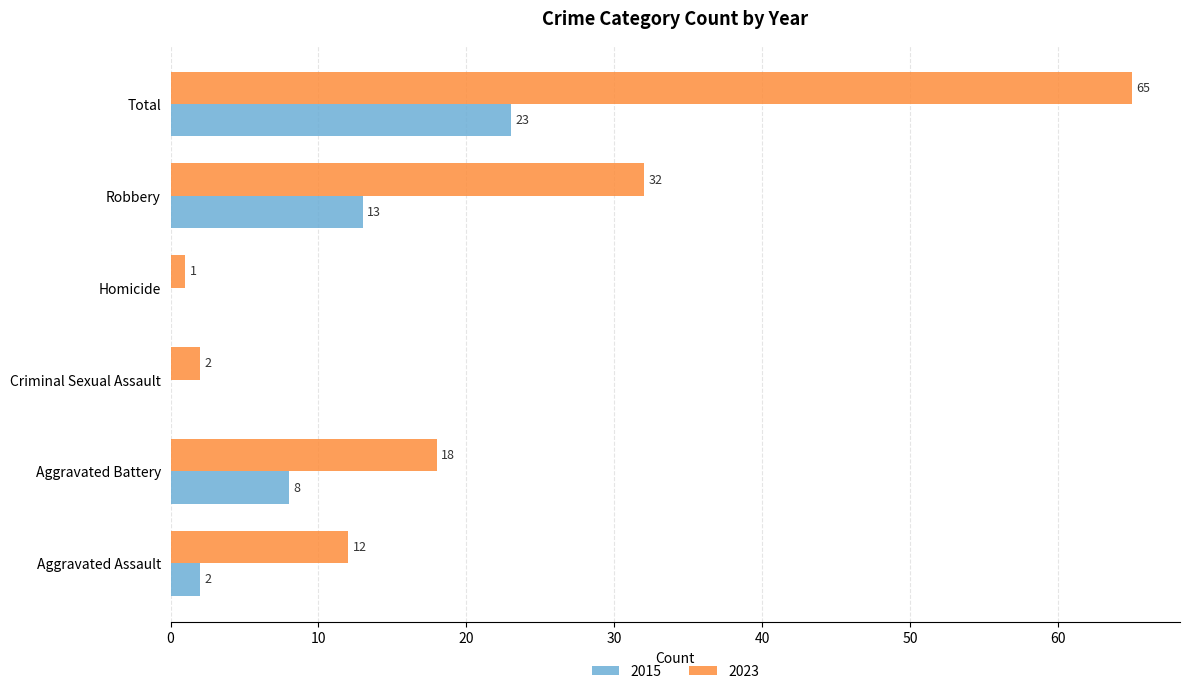

At which category does the chart reach its peak across all series?

Total